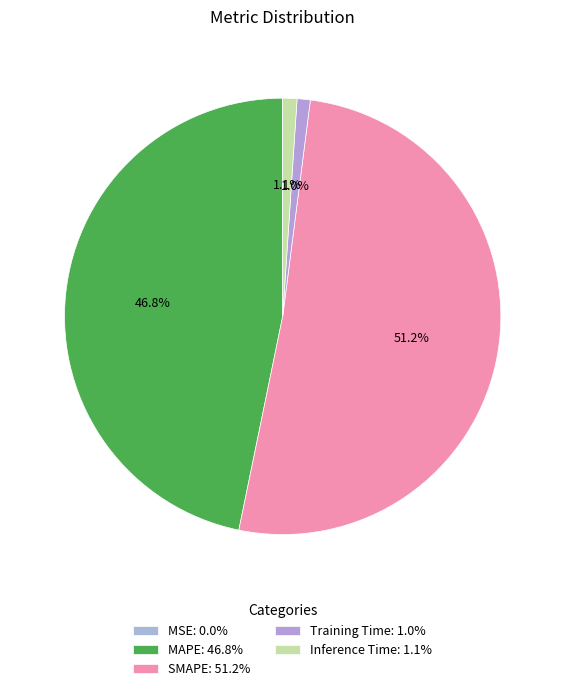

Which category has the biggest portion of the pie?

SMAPE